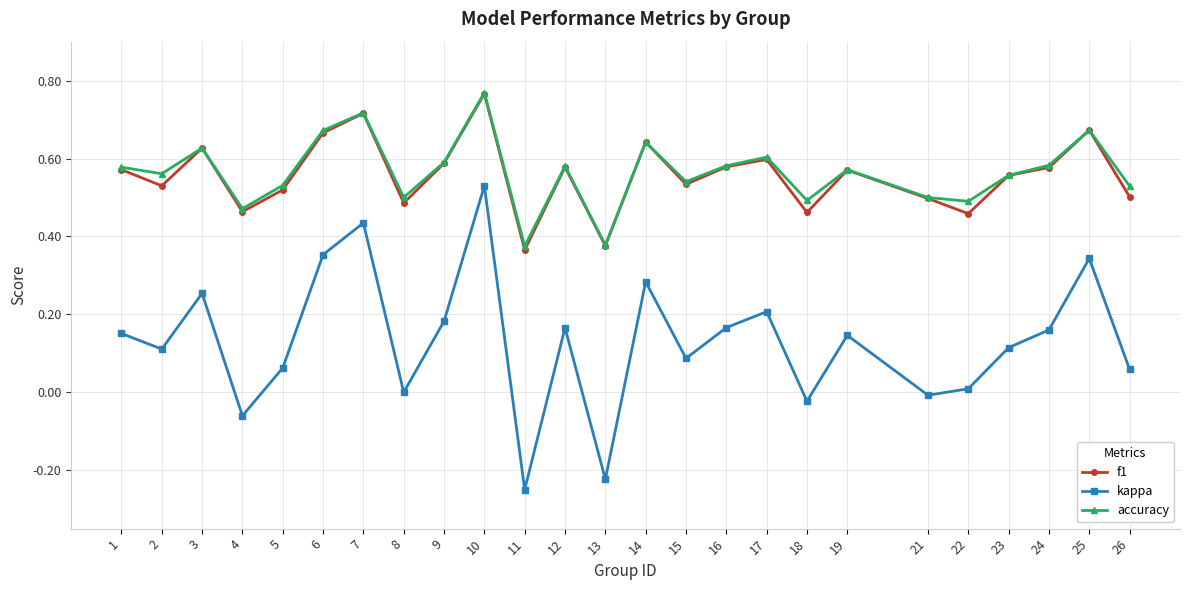

Does the chart have visible grid lines?

Yes